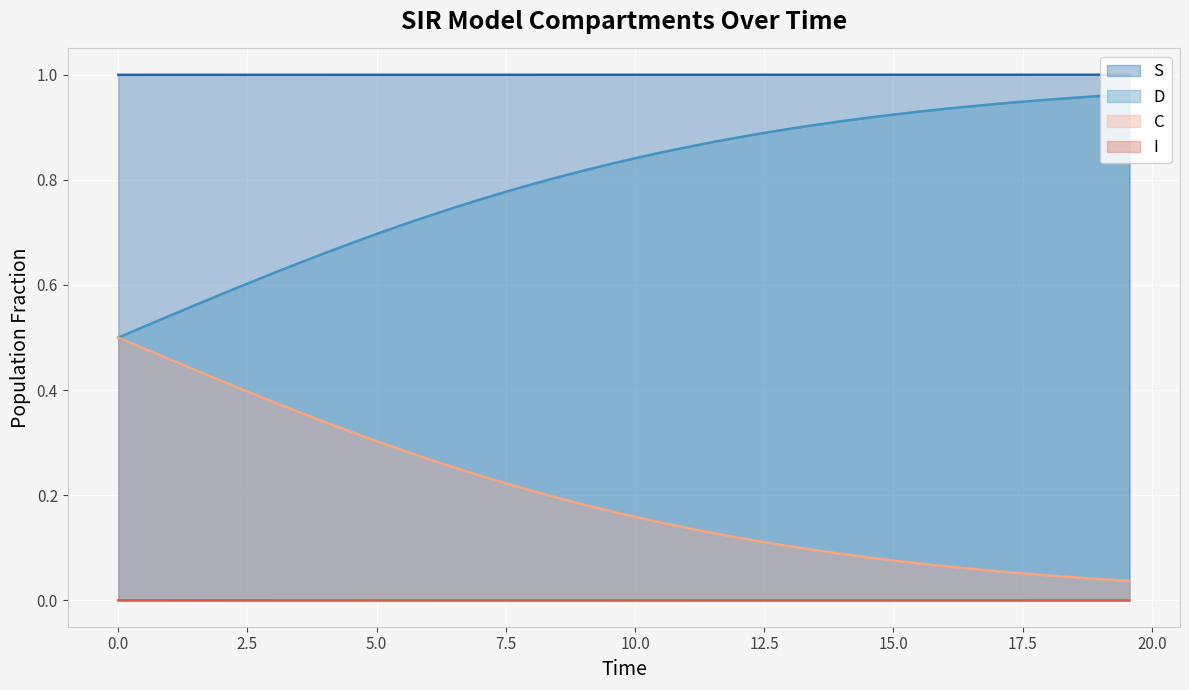

List the series in order of their overall mean, highest first.

S, D, C, I